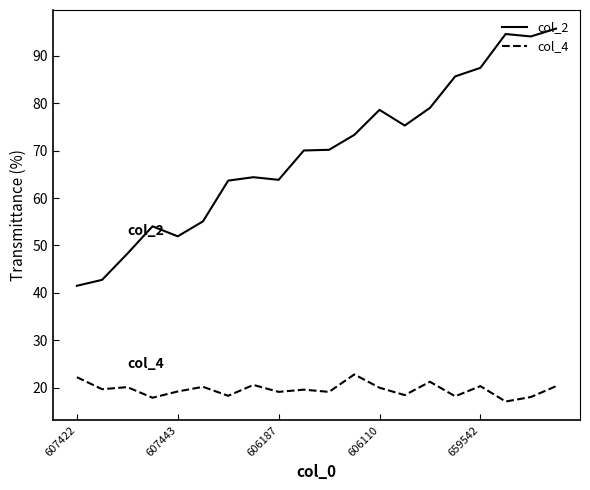

Which series has the largest range (max minus min)?

col_2